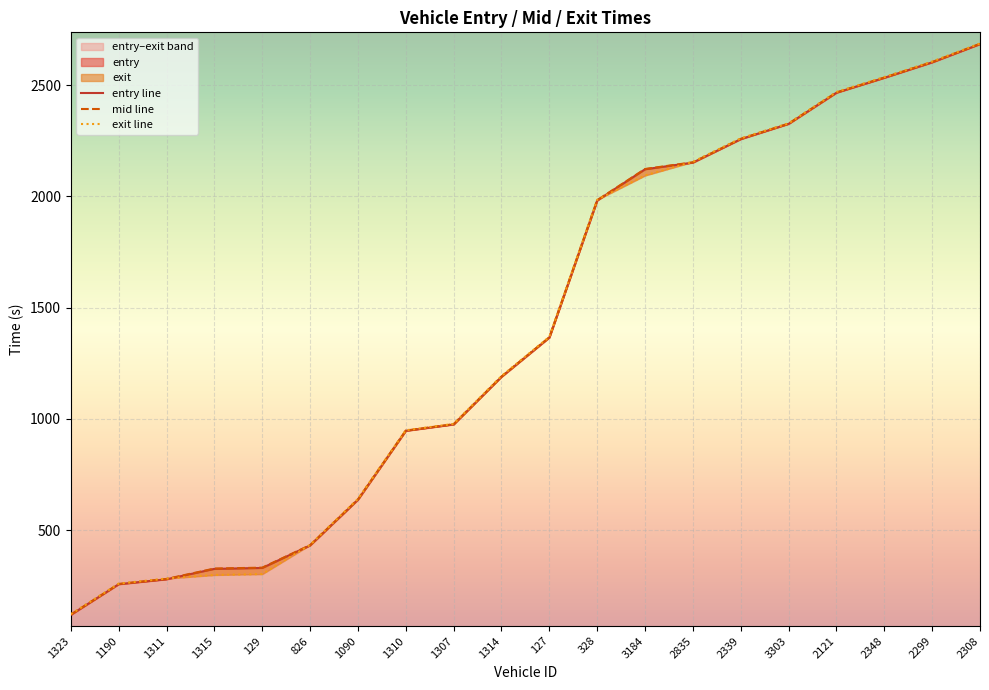

What position from the left is 3184?

13